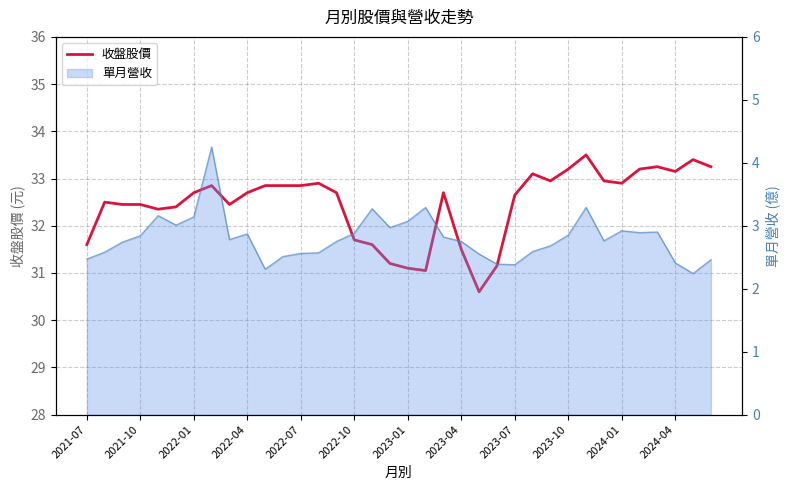

How many lines are shown in the chart?

1